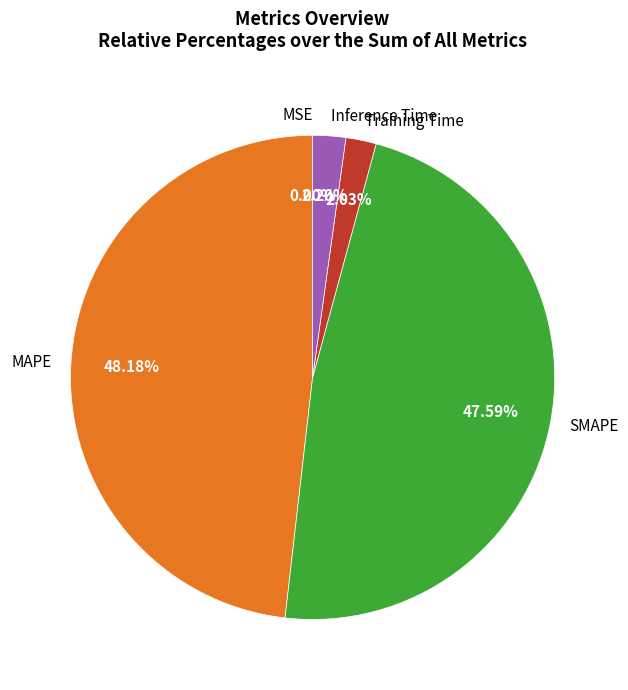

Which has a higher value, MAPE or Inference Time?

MAPE